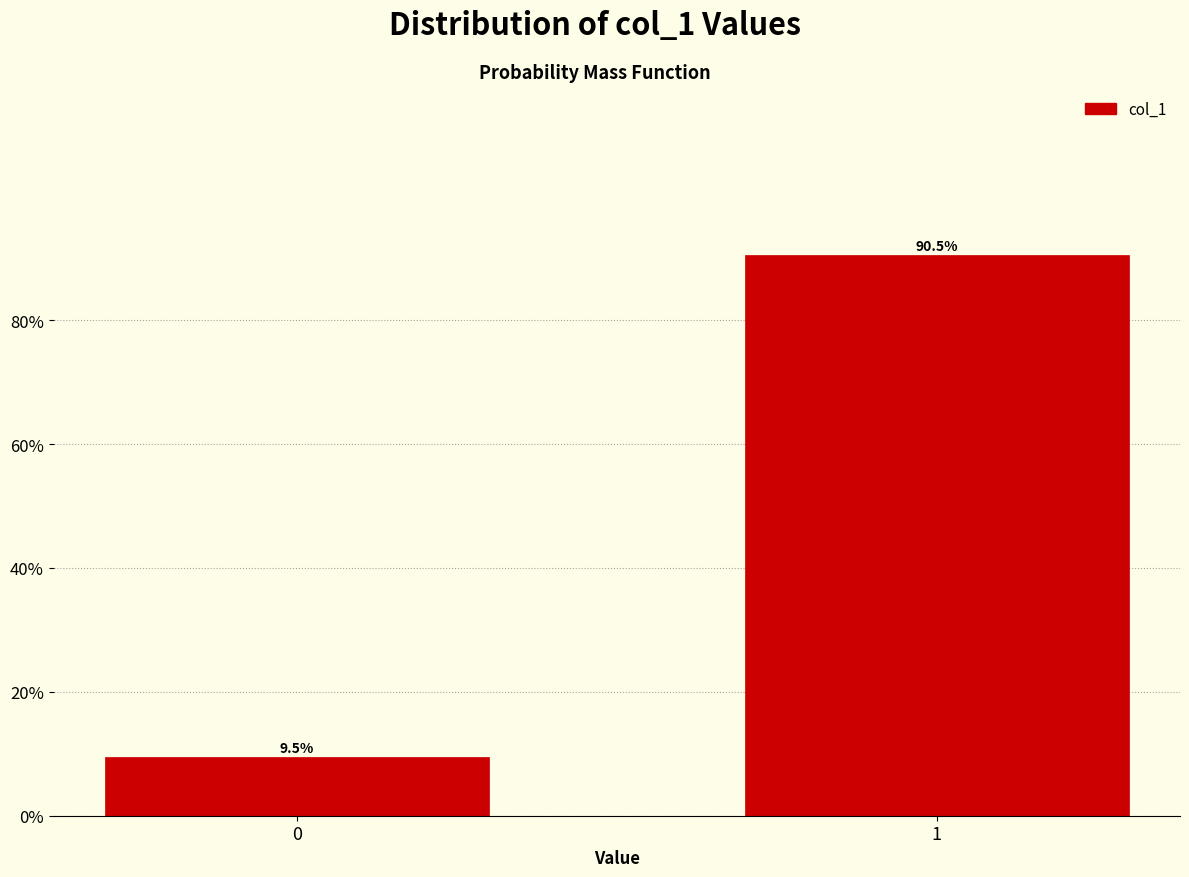

Reading right to left, list all the values displayed in this chart.

1=90.5	0=9.5